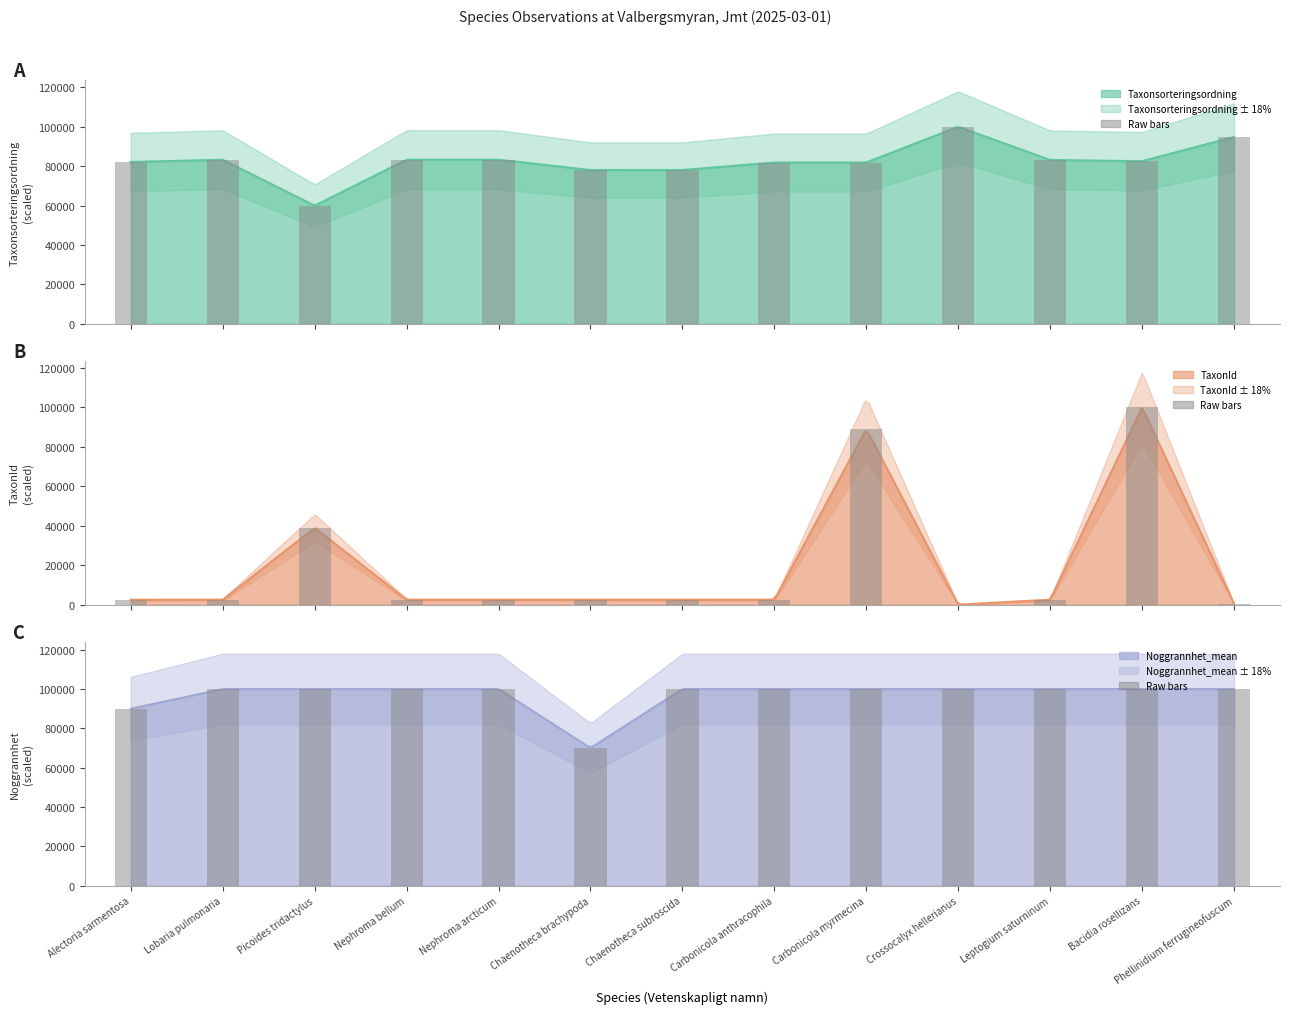

At which label does Taxonsorteringsordning (bars) reach its peak?

Crossocalyx hellerianus